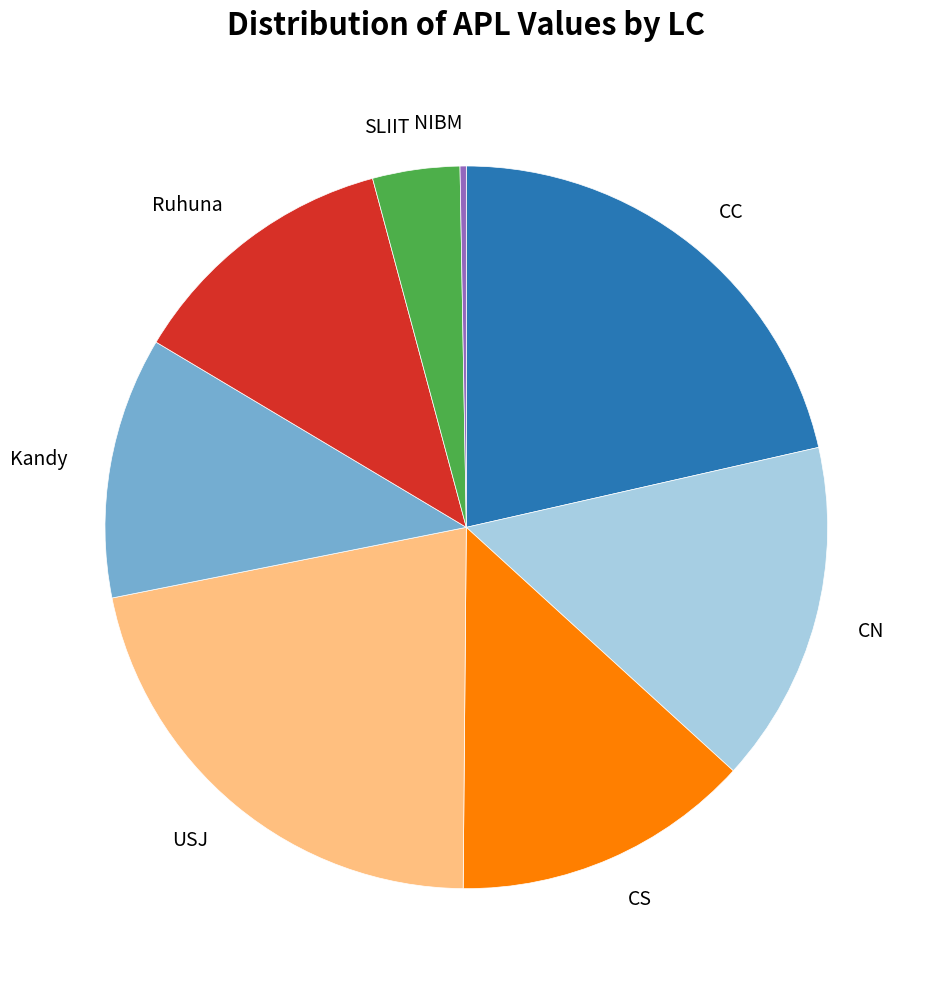

Which category has the smallest portion of the pie?

NIBM